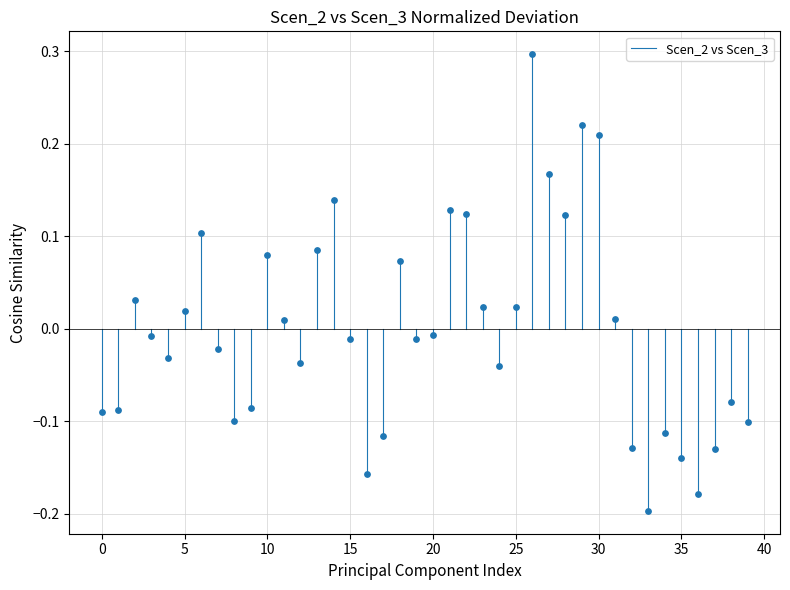

What is the range of Y values (max minus min)?

0.5